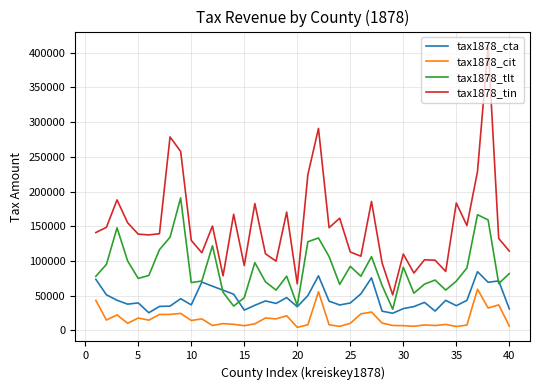

Which series has the widest spread of values?

tax1878_tin